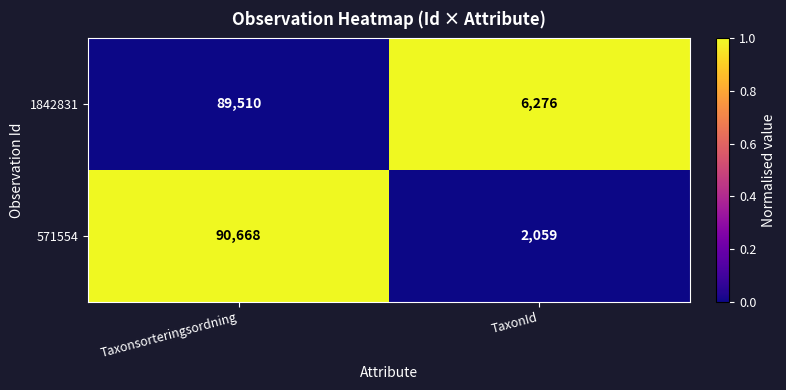

Which series has the largest total across all categories?

1842831